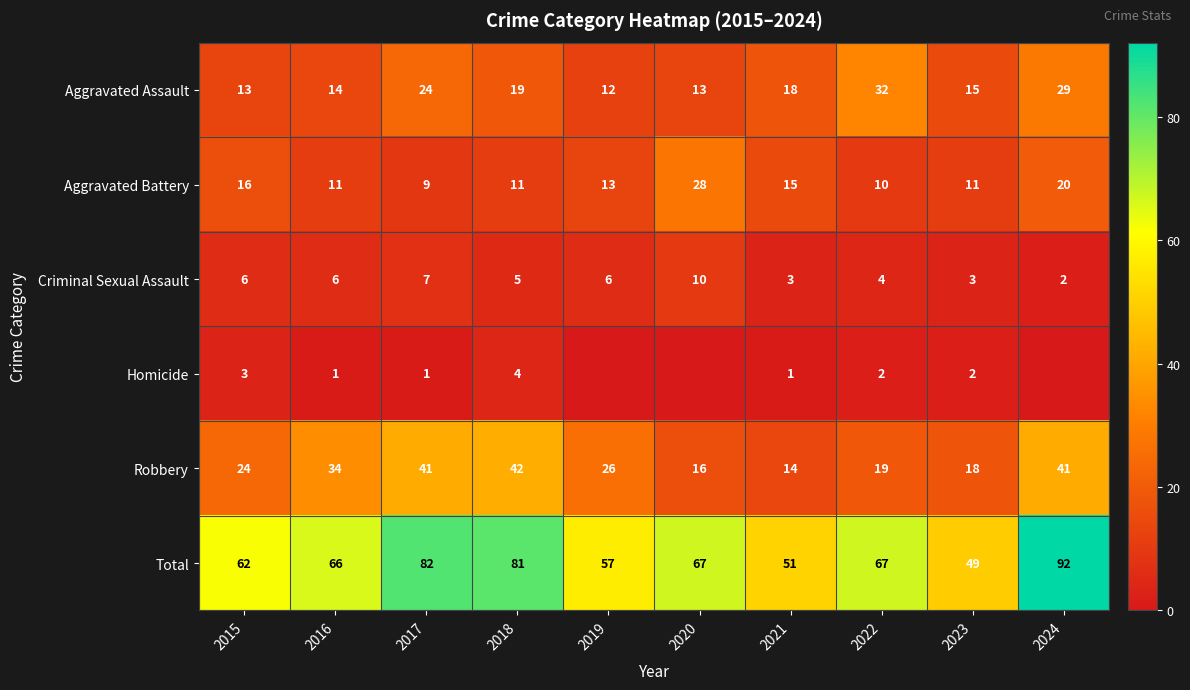

True or false: Aggravated Battery has a value of 17 at 2018.

False